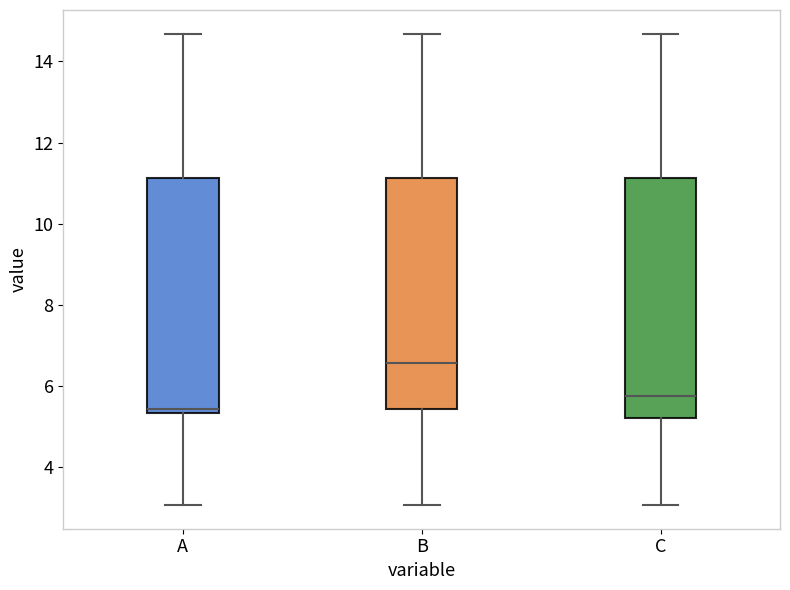

Which box's median line is the highest?

B